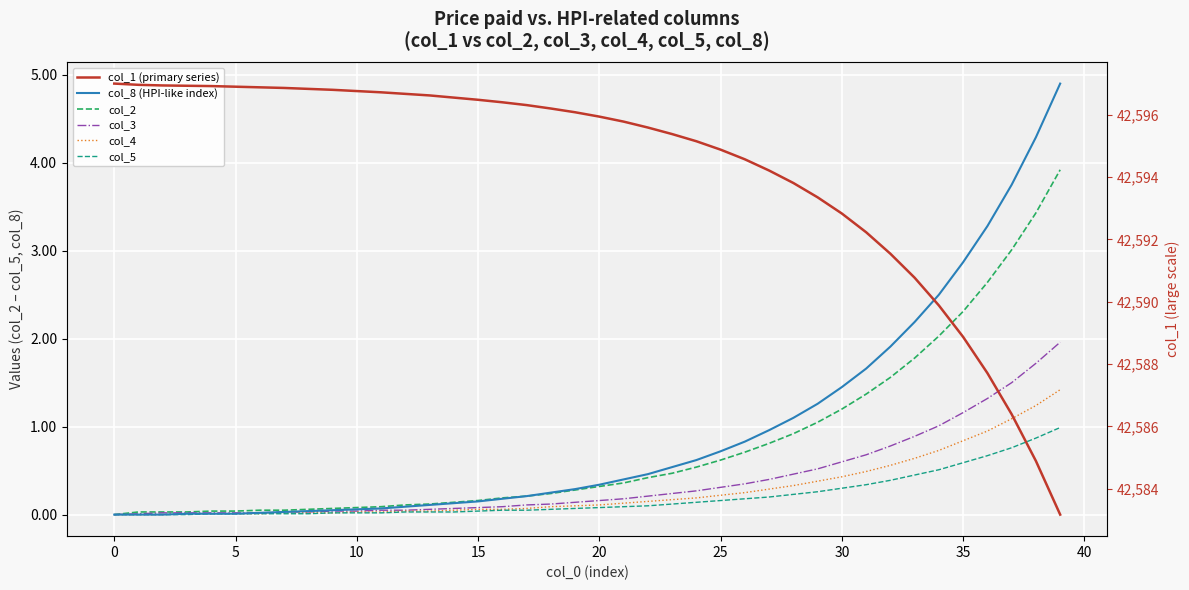

What is the sum of all col_2 values?

31.5